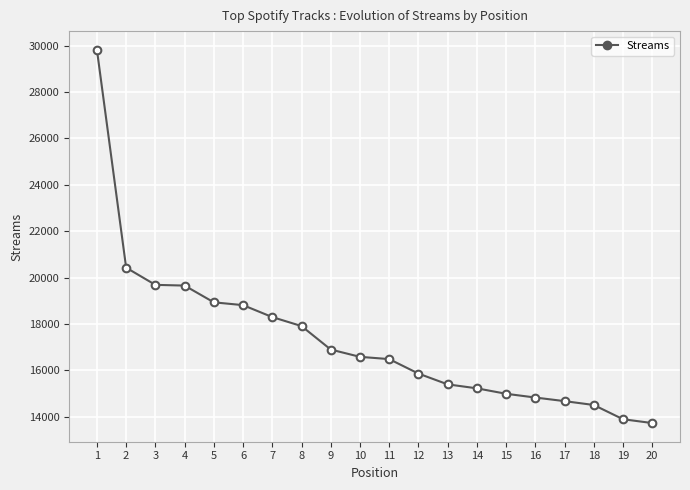

What is the sum of all values?

346596